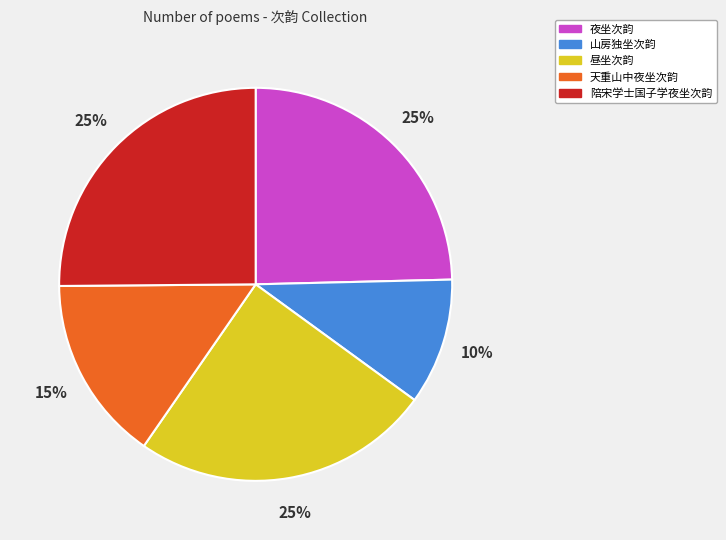

True or false: 陪宋学士国子学夜坐次韵 accounts for 39% of the total.

False